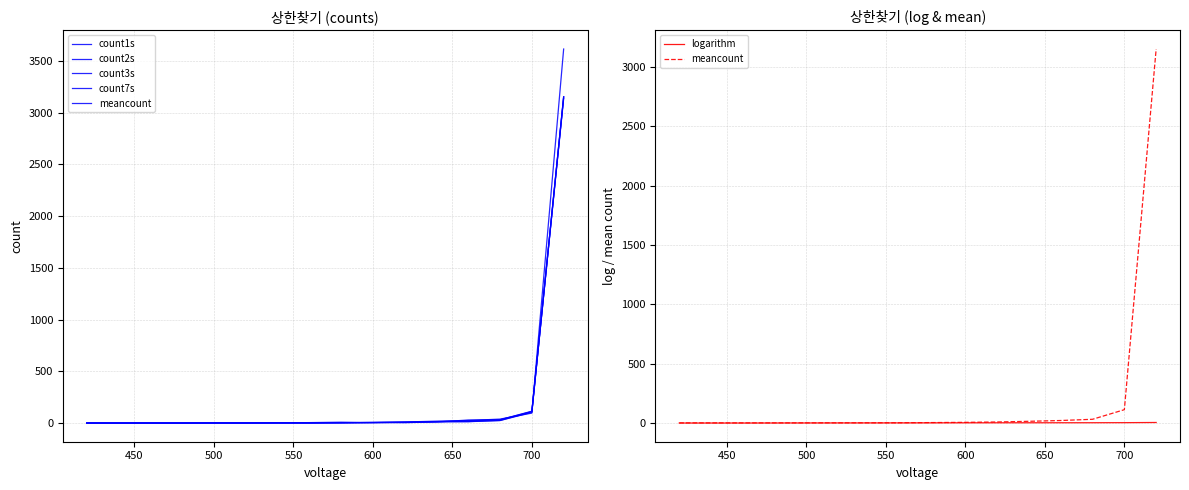

How many data points does each series have?

16